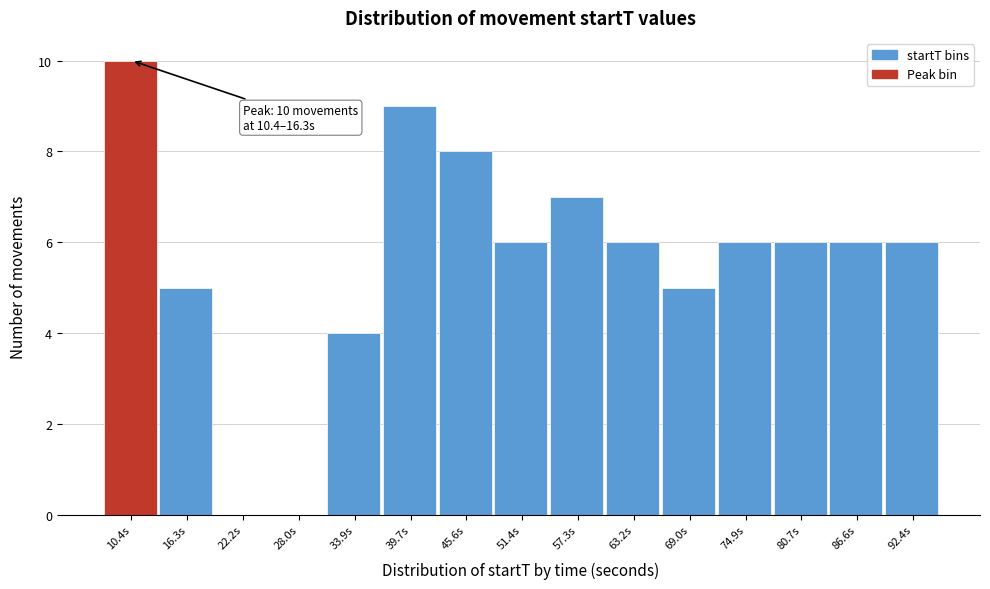

Reading right to left, list all the values displayed in this chart.

92.4s=6	86.6s=6	80.7s=6	74.9s=6	69.0s=5	63.2s=6	57.3s=7	51.4s=6	45.6s=8	39.7s=9	33.9s=4	28.0s=0	22.2s=0	16.3s=5	10.4s=10